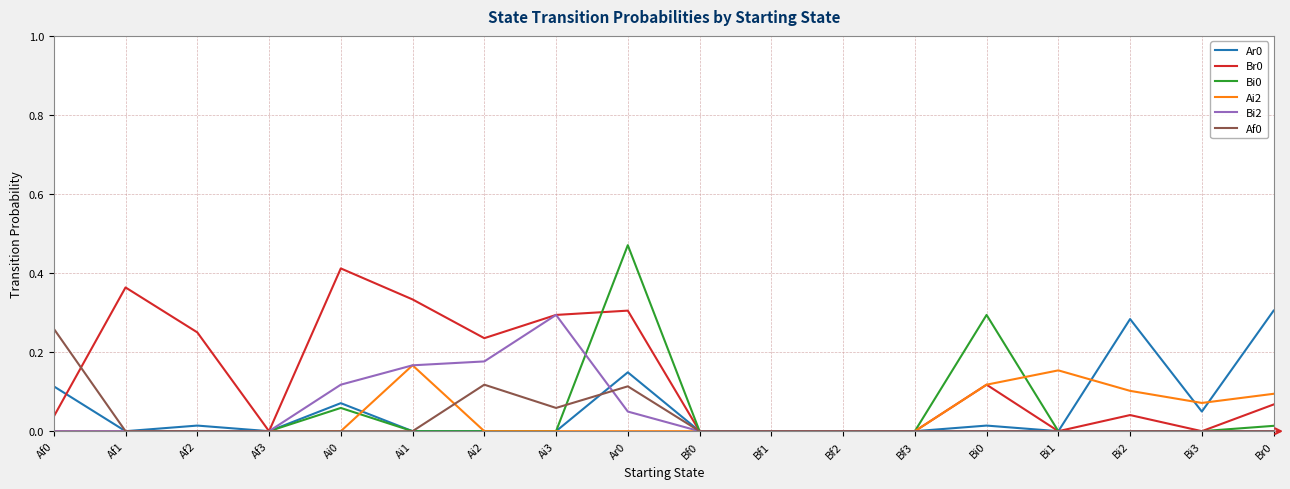

What is the total value across all series at Ai1?

0.7